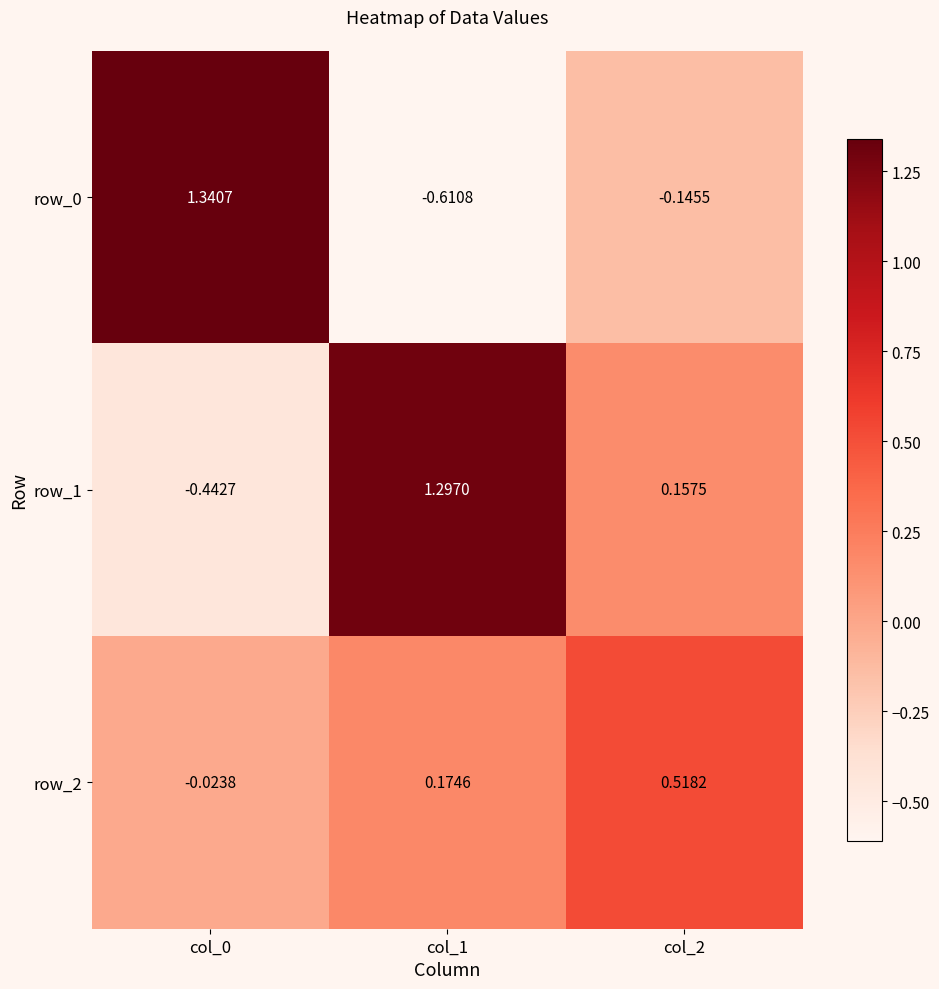

What is the spread (max minus min) of values at col_1?

1.9